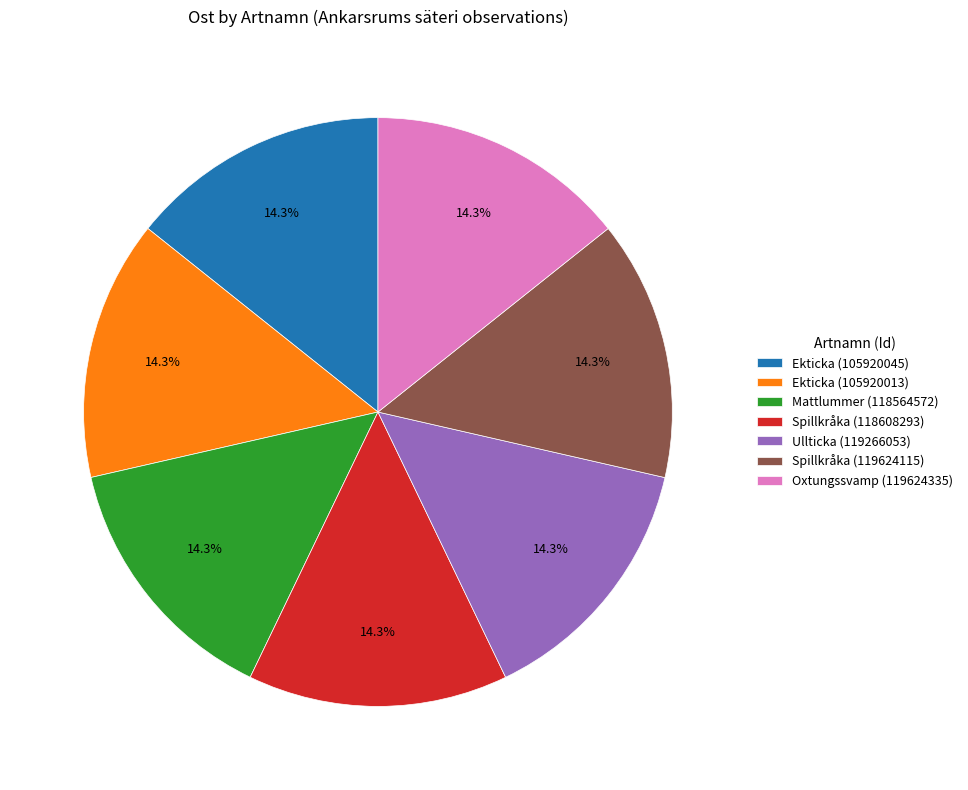

Does Ullticka (119266053) represent more than half of the total?

No